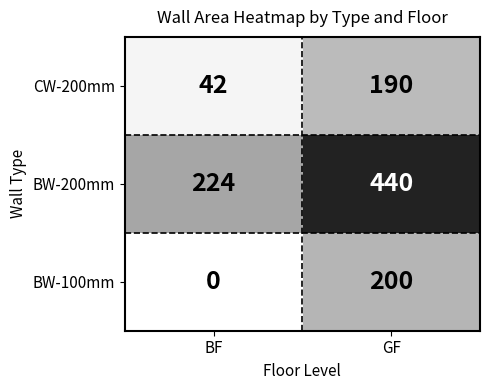

Where is BW-200mm nearest to the value 332?

BF